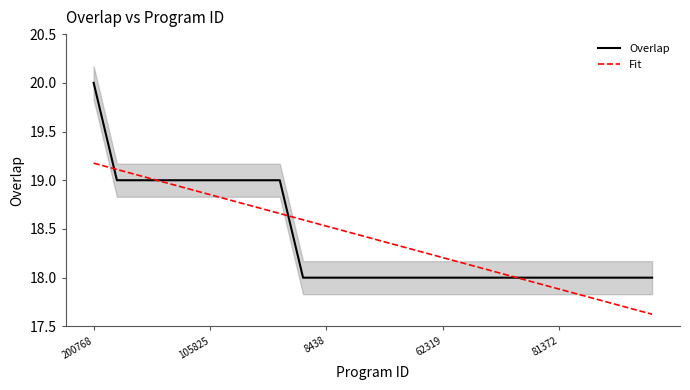

At which category does the chart reach its peak across all series?

200768